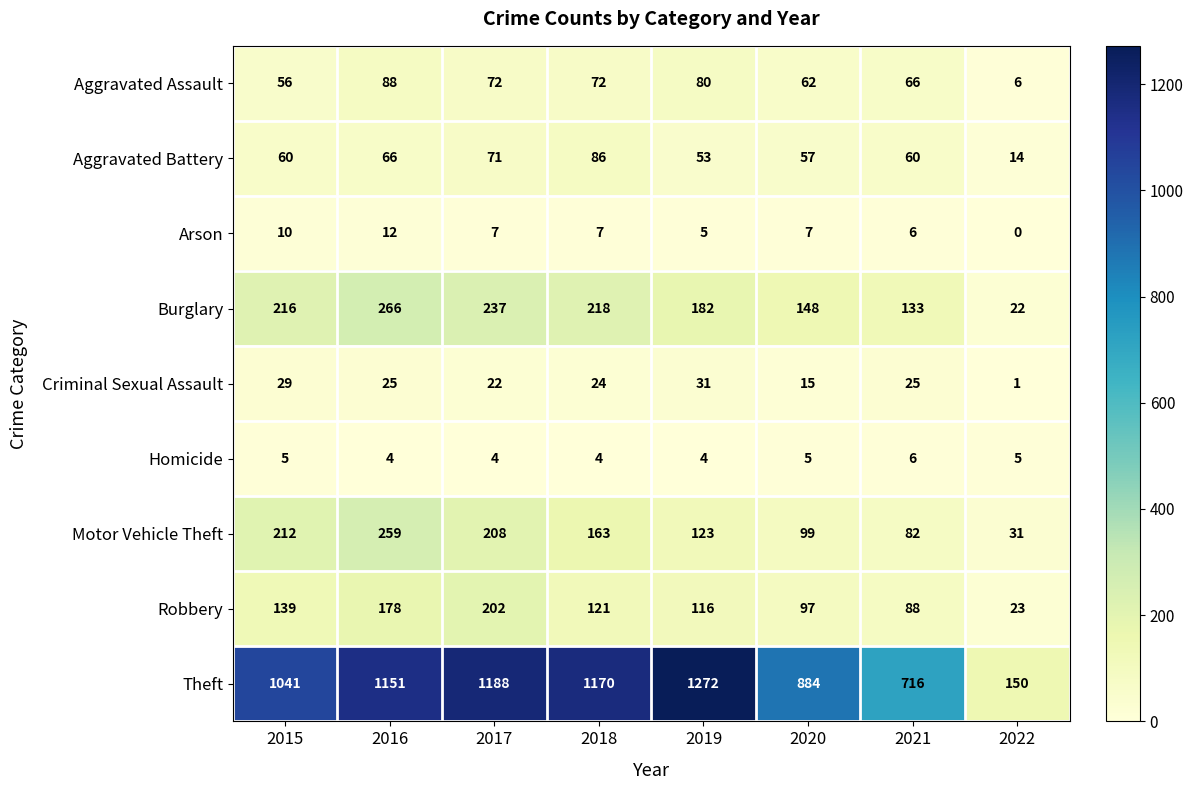

What is the sum of the Criminal Sexual Assault values at 2020 and 2021?

40